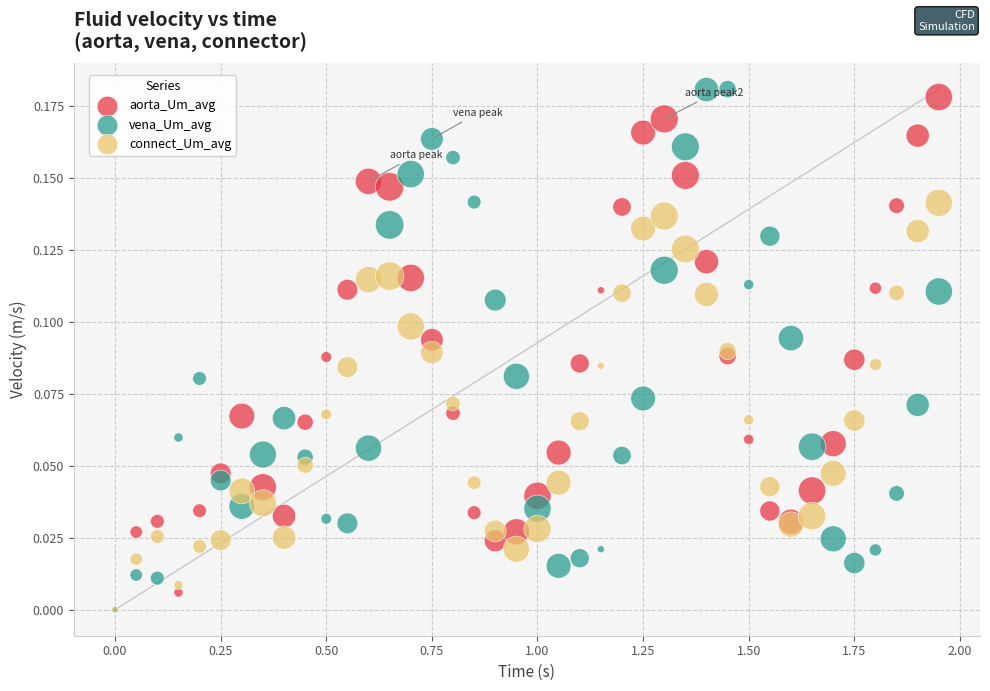

Which series contains the highest Y value?

vena_Um_avg